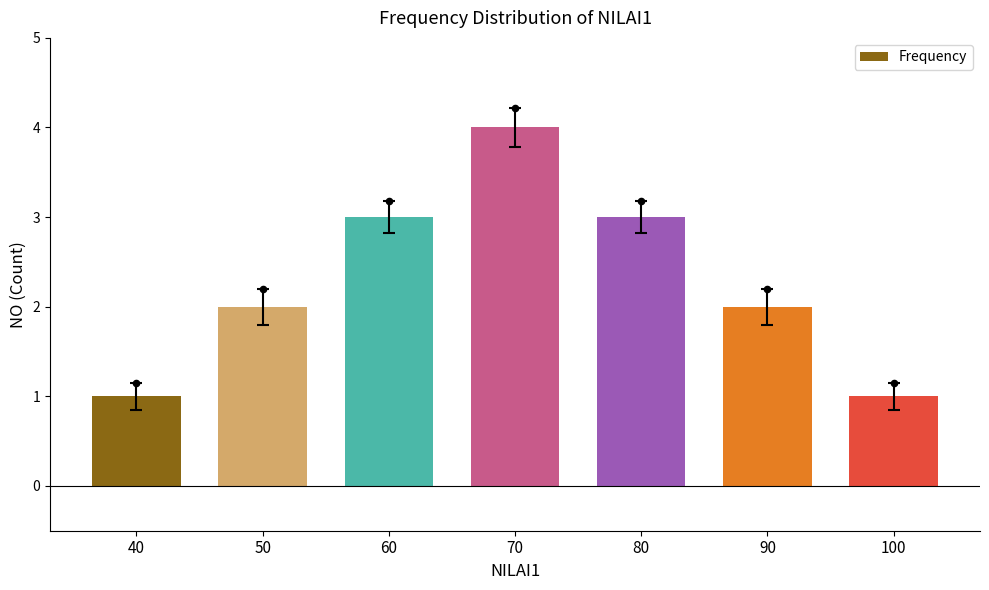

Approximately how many times larger is the value at 70 compared to 40?

4.0